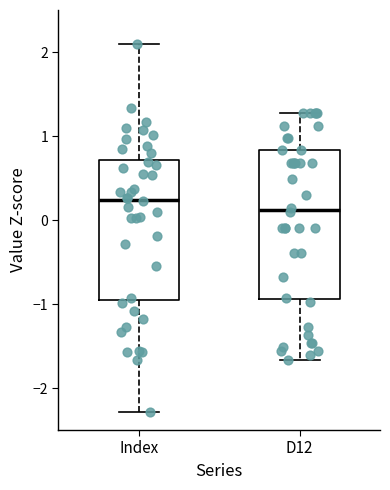

Which box's median line is the highest?

Index